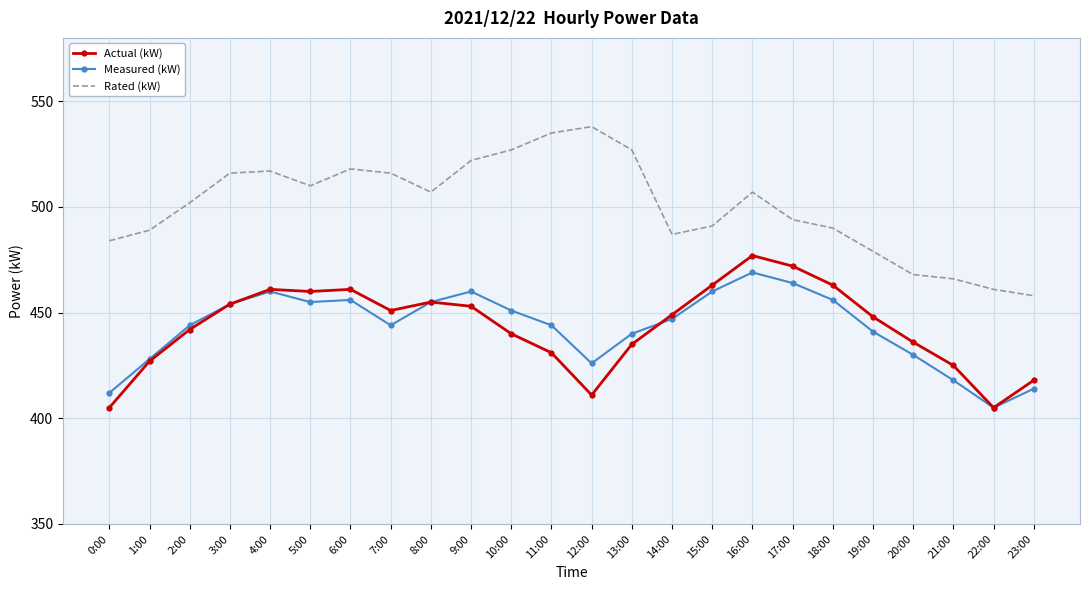

At which label does Measured (kW) first exceed 447?

3:00